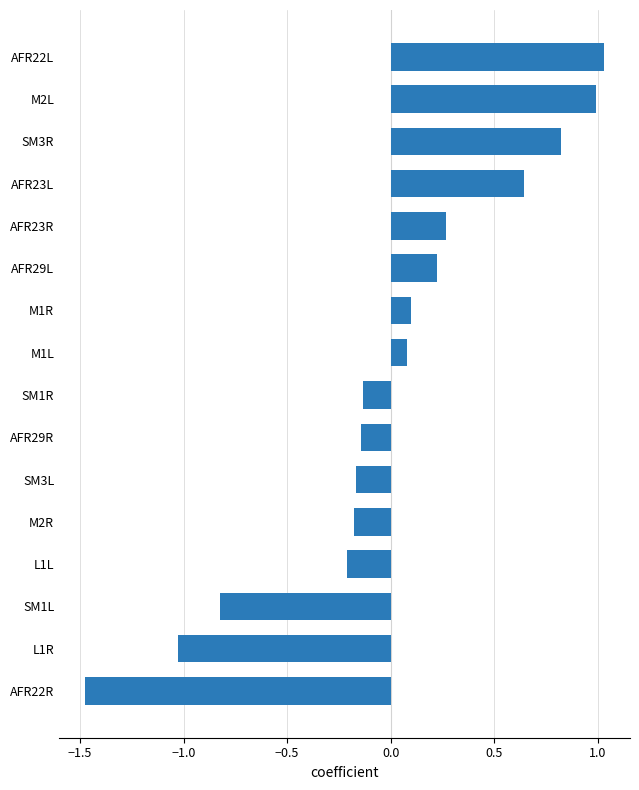

What is the minimum value shown in the chart?

-1.5